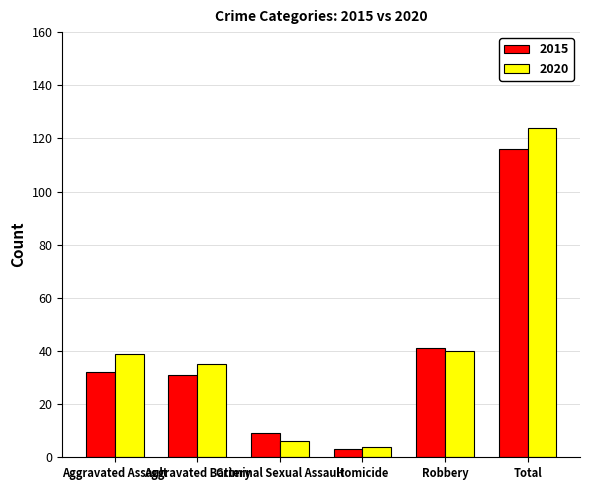

What is the label of the 1st bar from the left?

Aggravated Assault